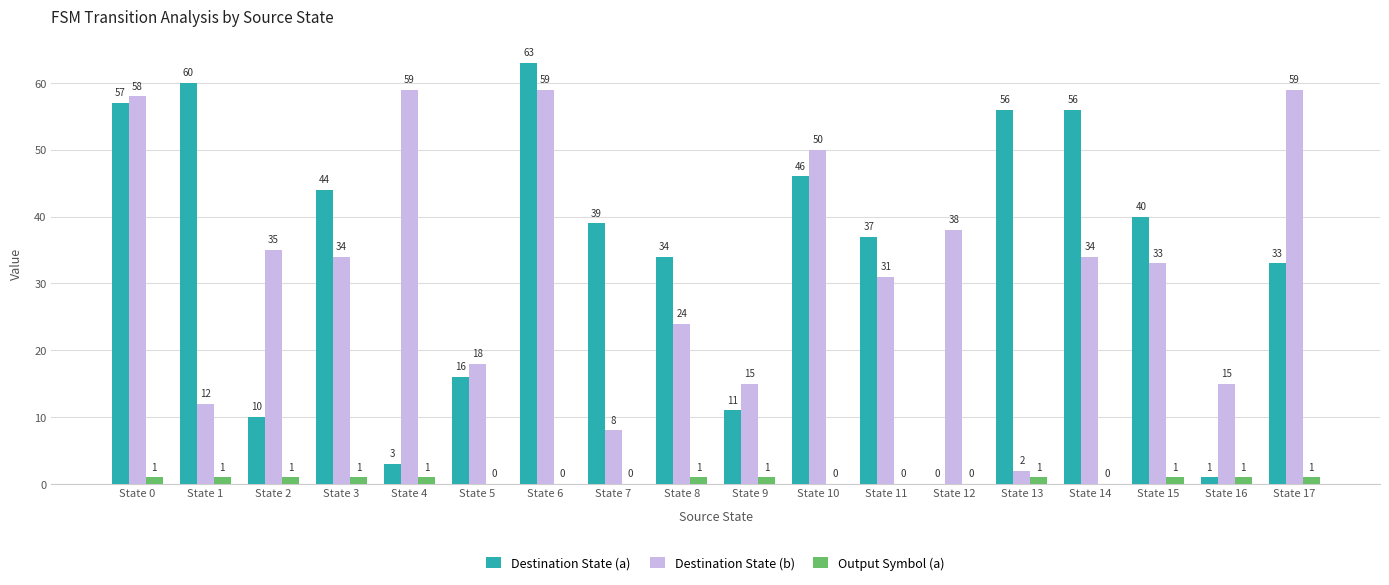

What is the average value of the Output Symbol (a) series?

1